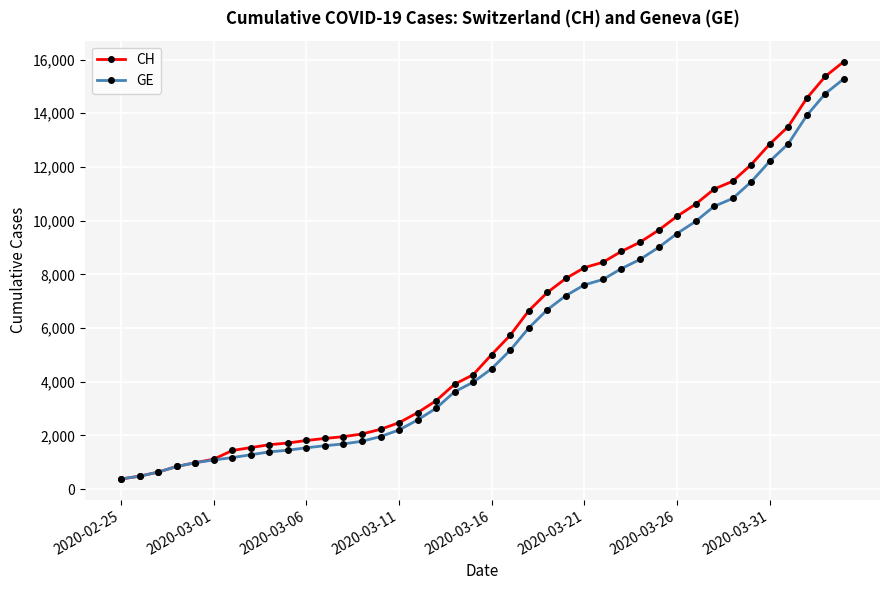

Does the chart have visible grid lines?

Yes